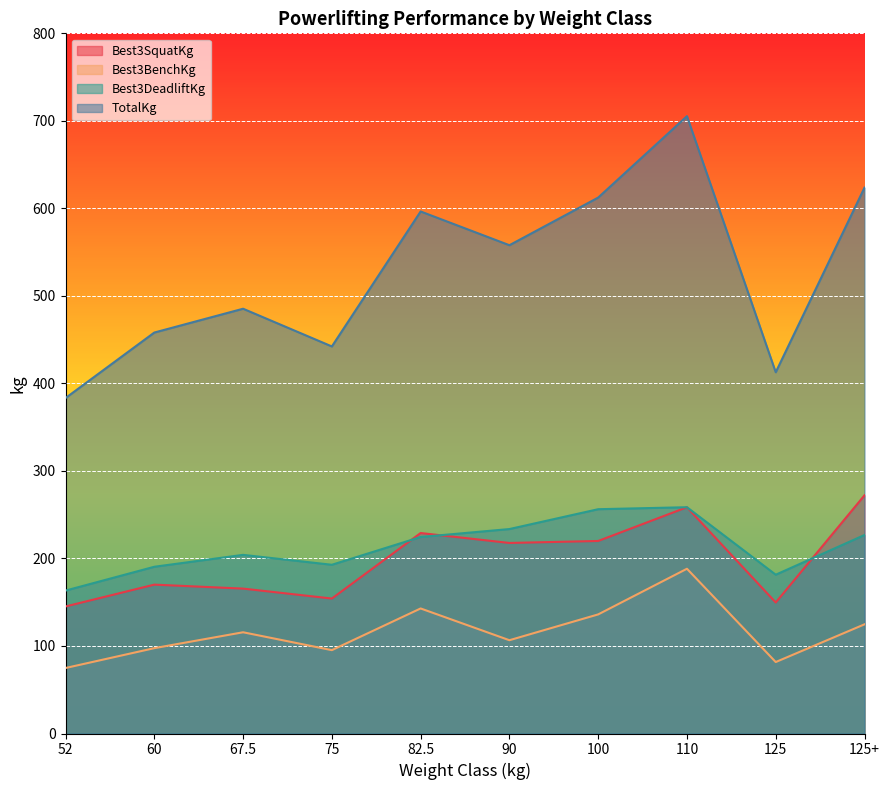

True or false: Best3BenchKg has a value of 81.7 at 125.

True